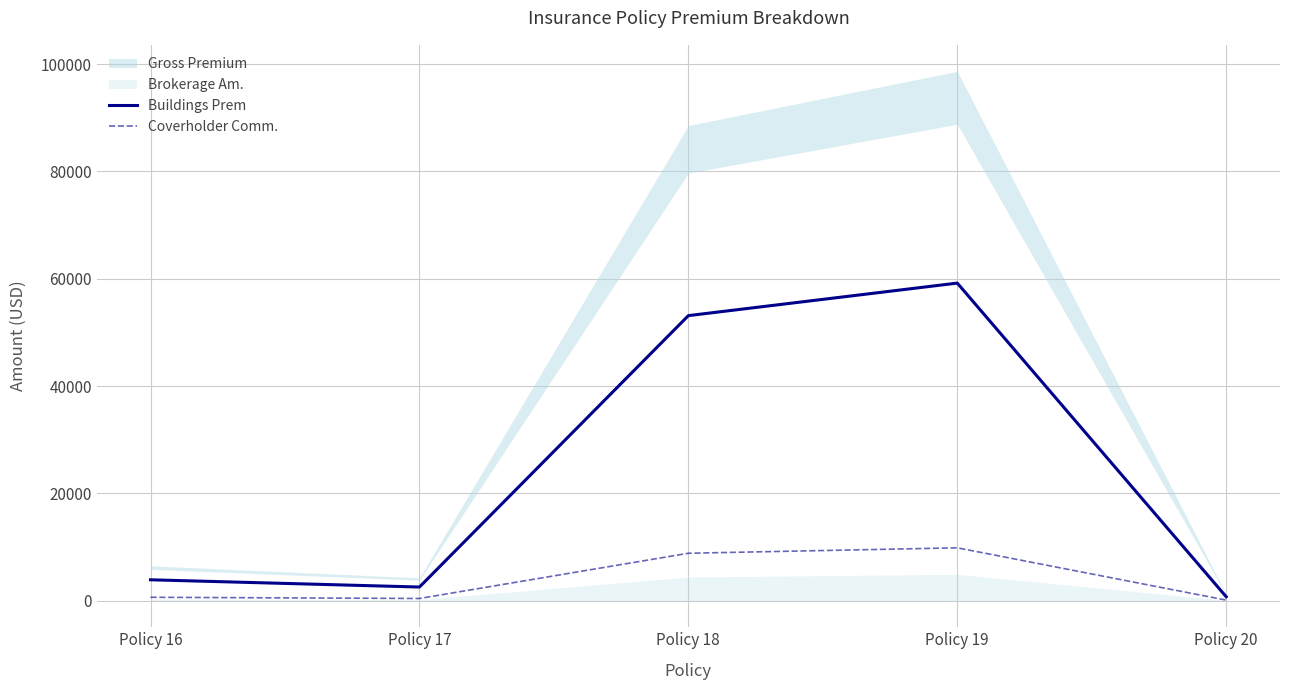

What is the average value of the Coverholder Comm. series?

3984.6